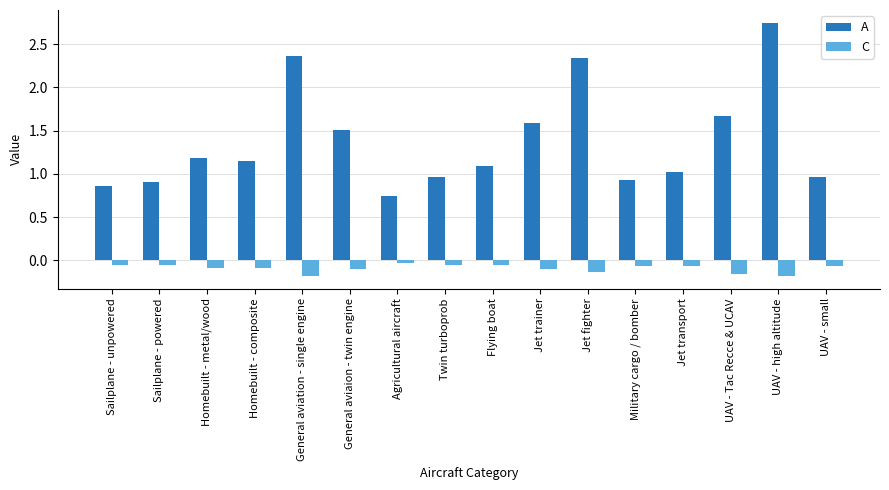

What is the label of the 9th bar from the left?

Flying boat